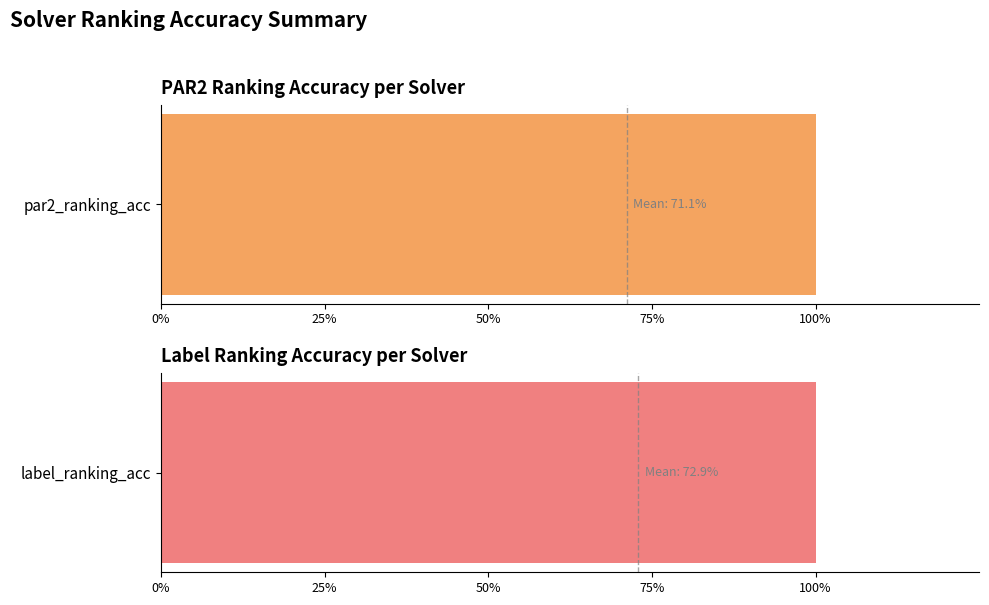

What is the greatest value displayed?

1.0